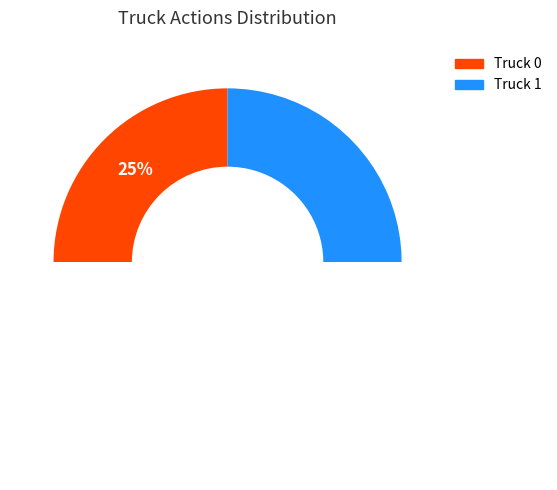

Is there any slice that represents more than half of the pie?

Yes